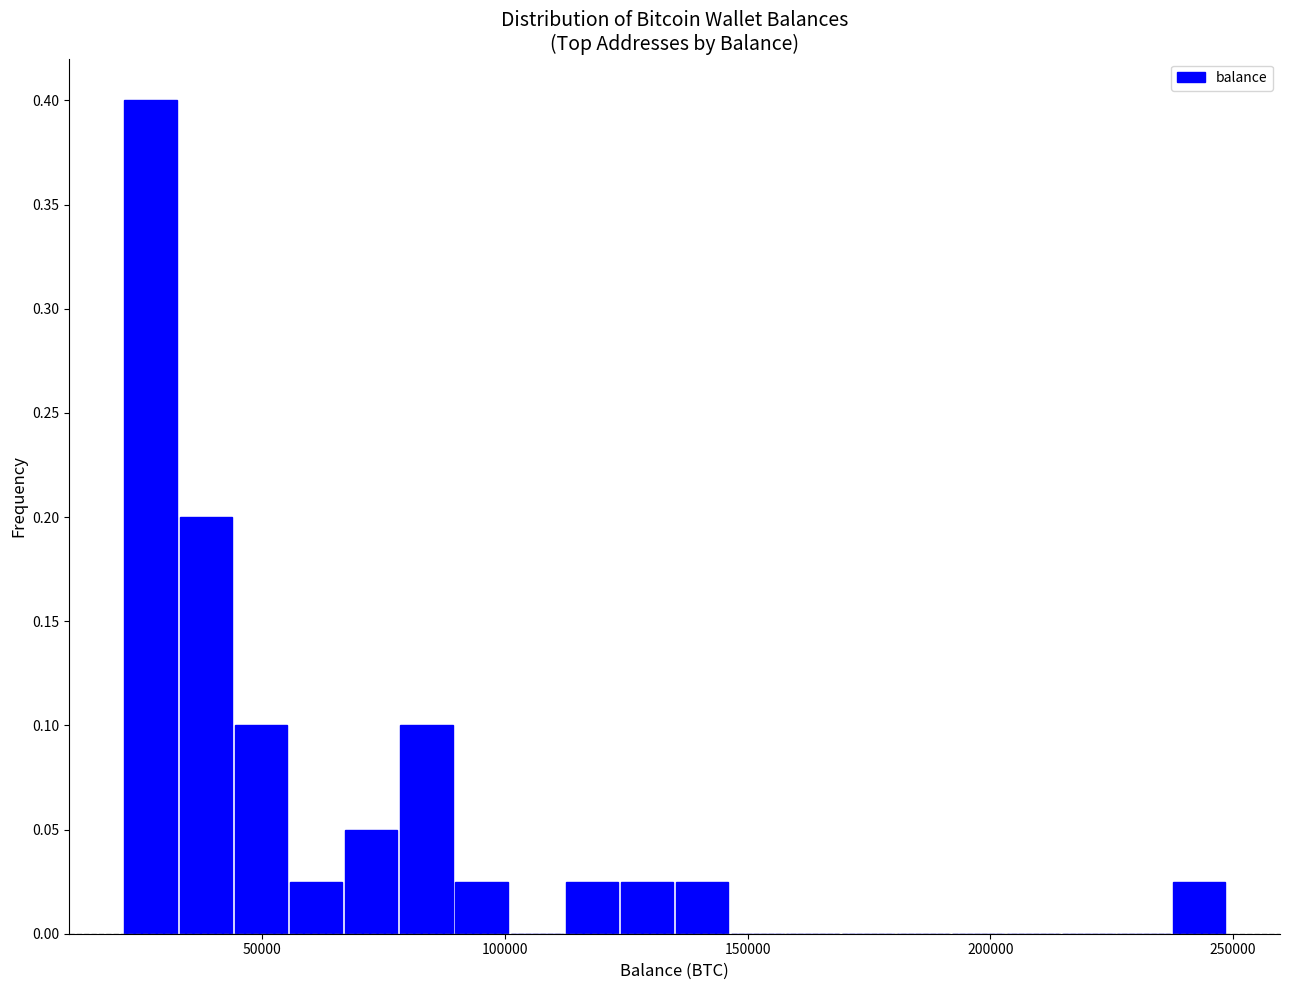

Around what value on the x-axis is the tallest bar? Give the approximate position of its centre, as read against the axis.

25000